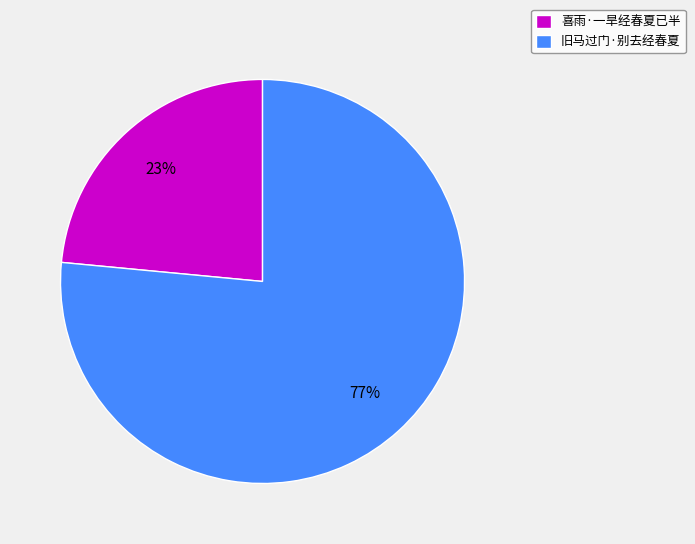

Count the number of slices in the pie.

2